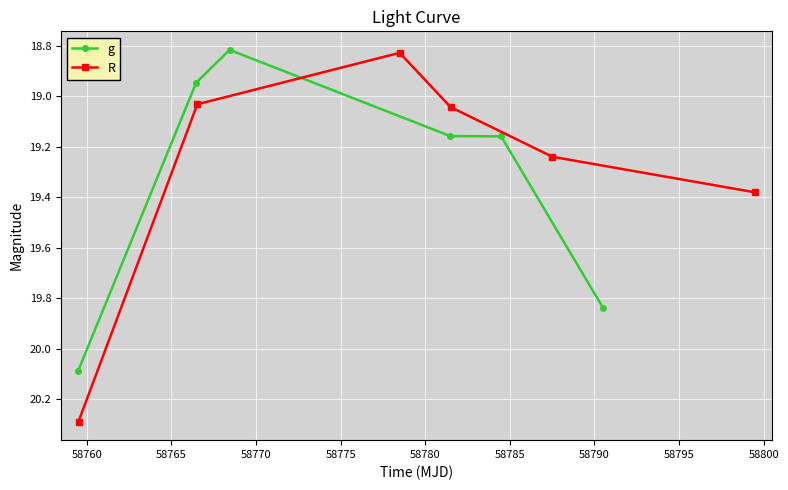

True or false: g has more than 1 points higher than both neighbors.

False